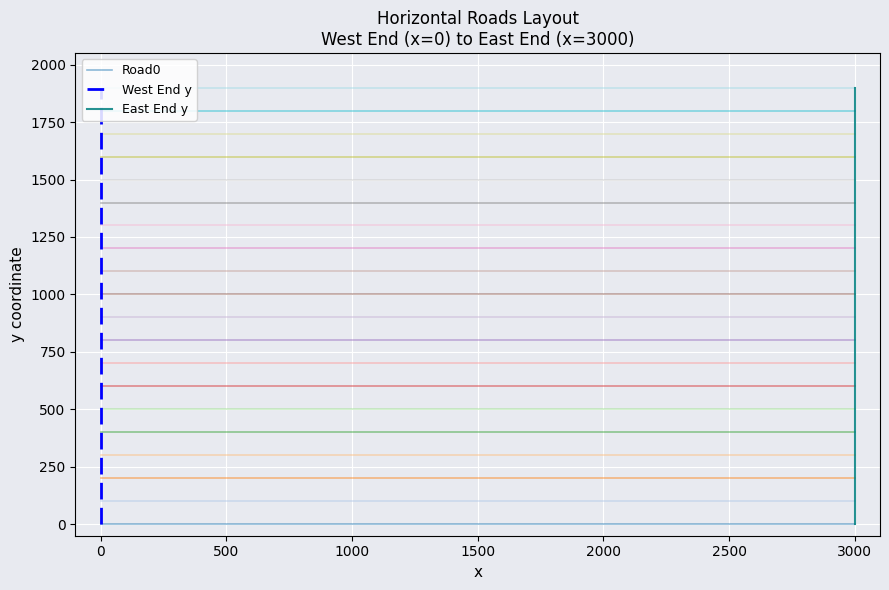

What is the sum of the West End y values at Road1600 and Road200?

1800